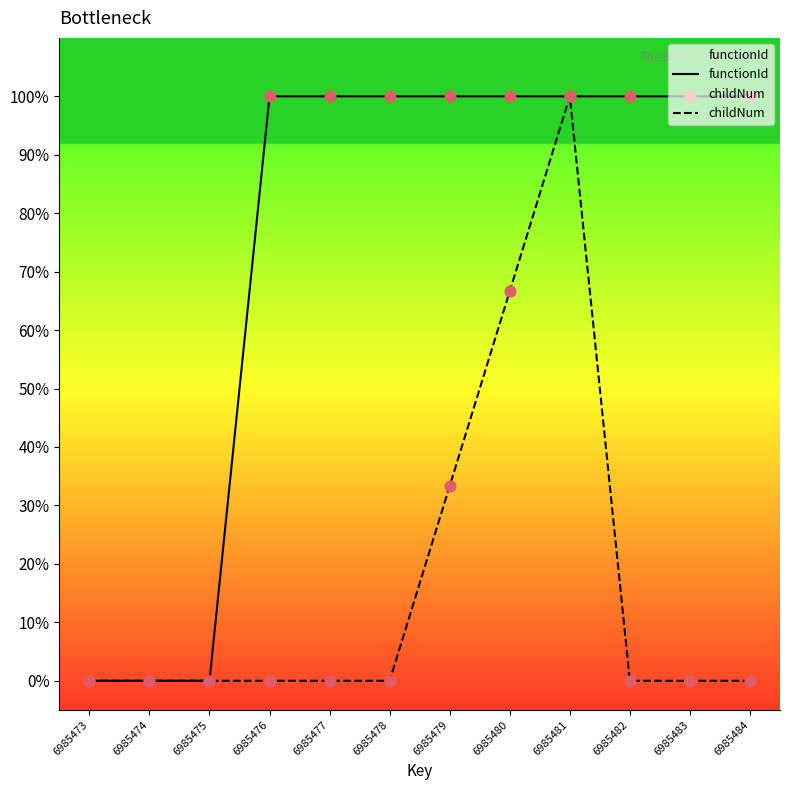

At which category is the sum across all series the highest?

6985481